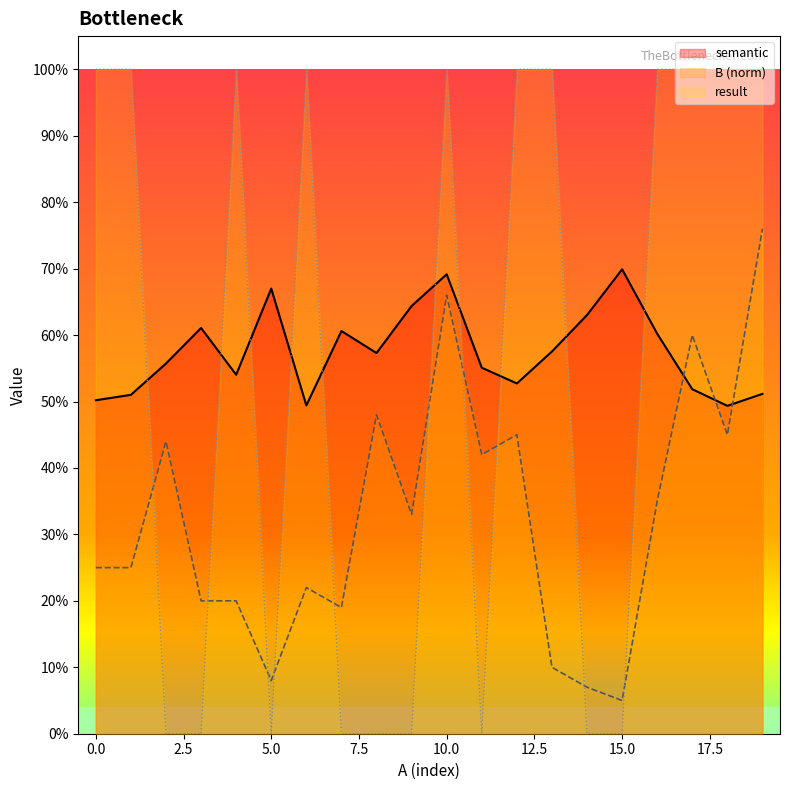

At which category is the sum across all series the highest?

10